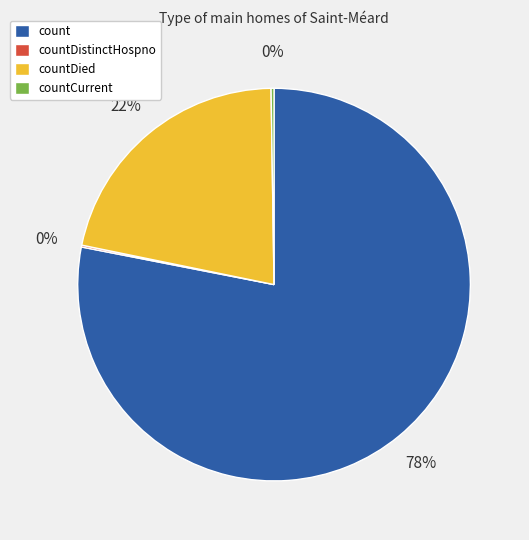

Which category has the biggest portion of the pie?

count